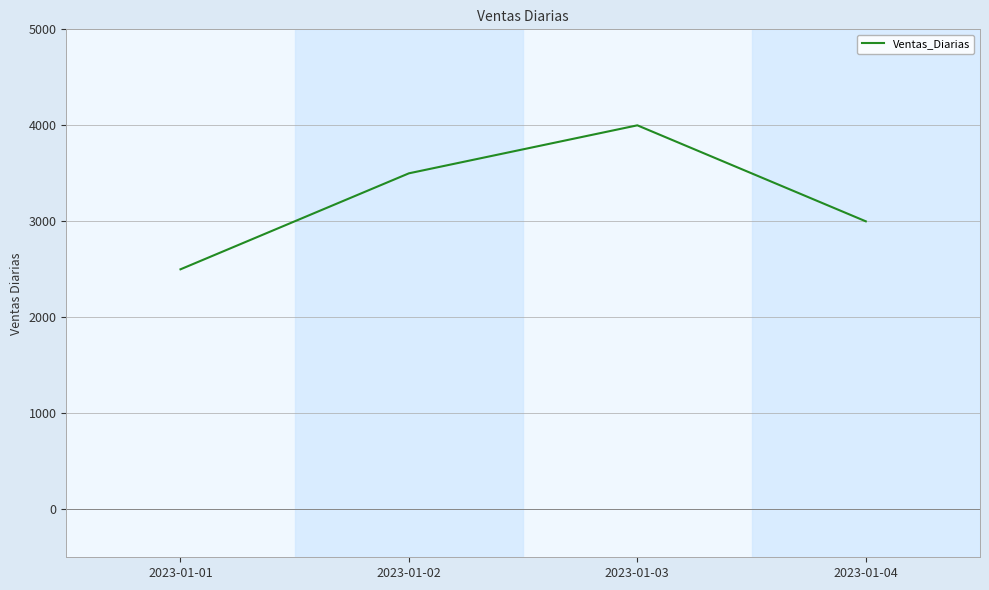

What is the difference between the maximum and minimum values?

1500